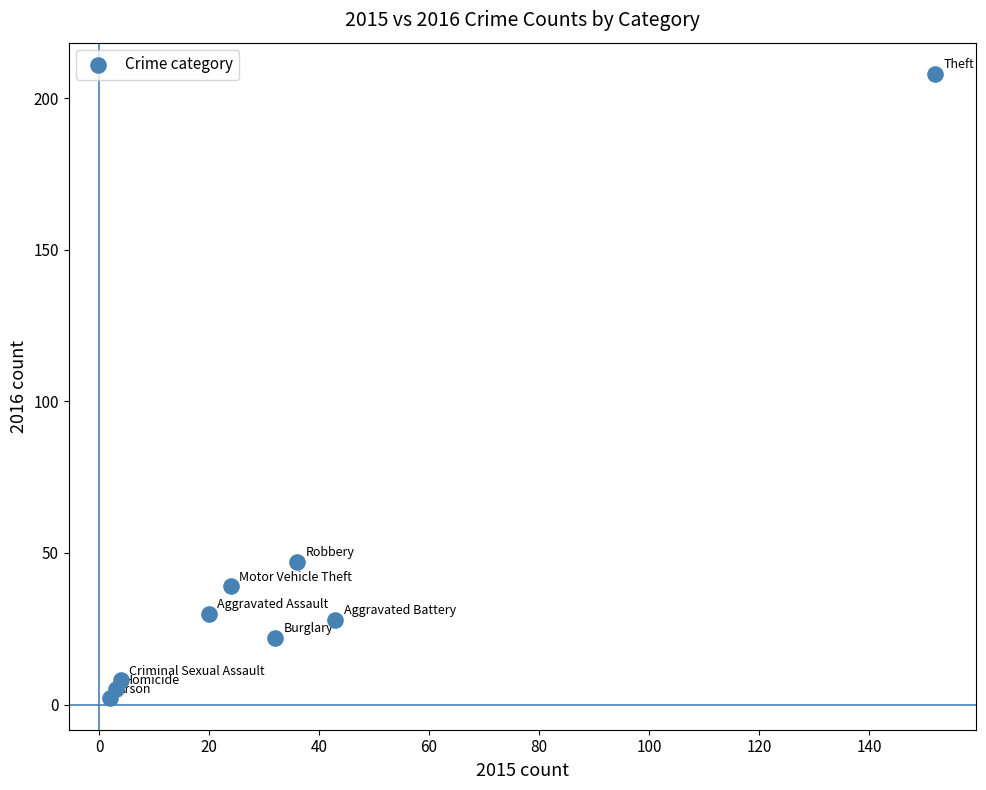

What Y value in the scatter plot is closest to 105?

47